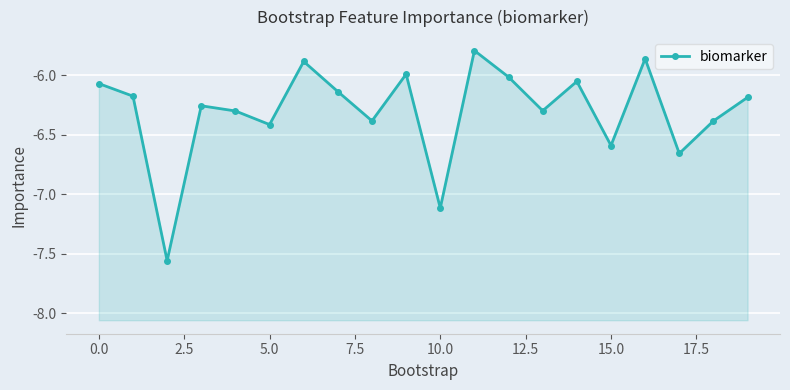

What is the sum of all values?

-126.1